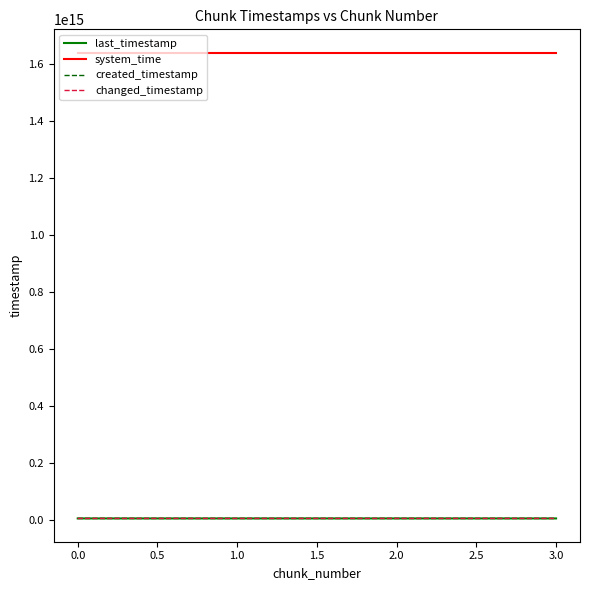

What is the difference between the maximum and minimum values in the changed_timestamp series?

1854850124